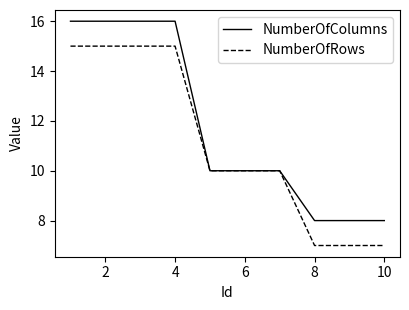

Reading right to left, what are all the values shown in this chart?

NumberOfColumns: 8	8	8	10	10	10	16	16	16	16
NumberOfRows: 7	7	7	10	10	10	15	15	15	15